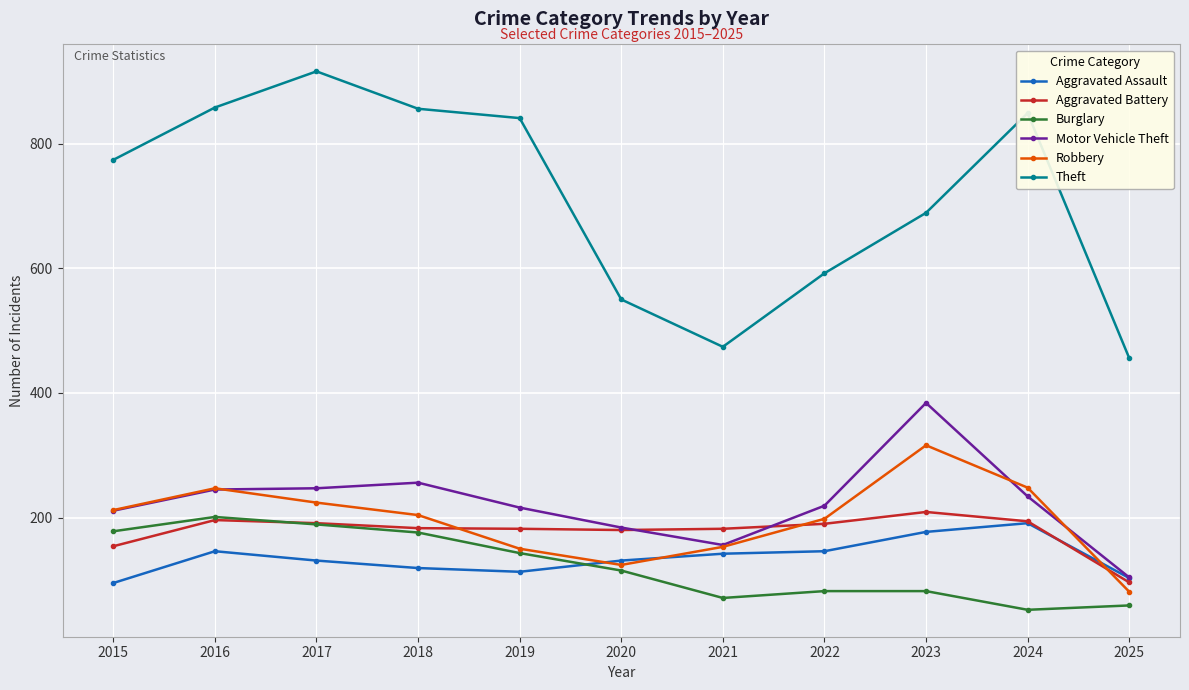

Is it true that Burglary equals 71 at 2021?

True